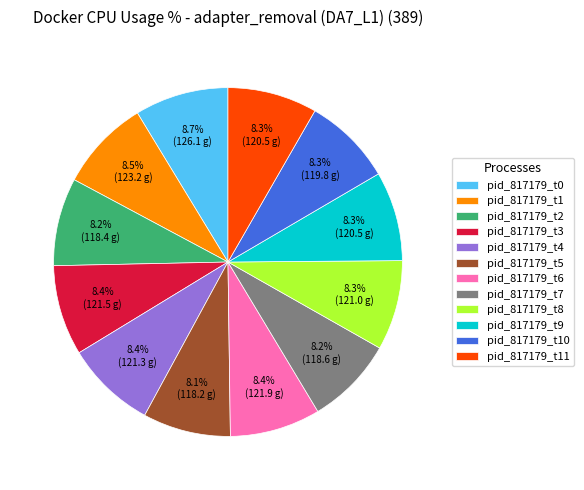

Which has a higher value, pid_817179_t5 or pid_817179_t0?

pid_817179_t0